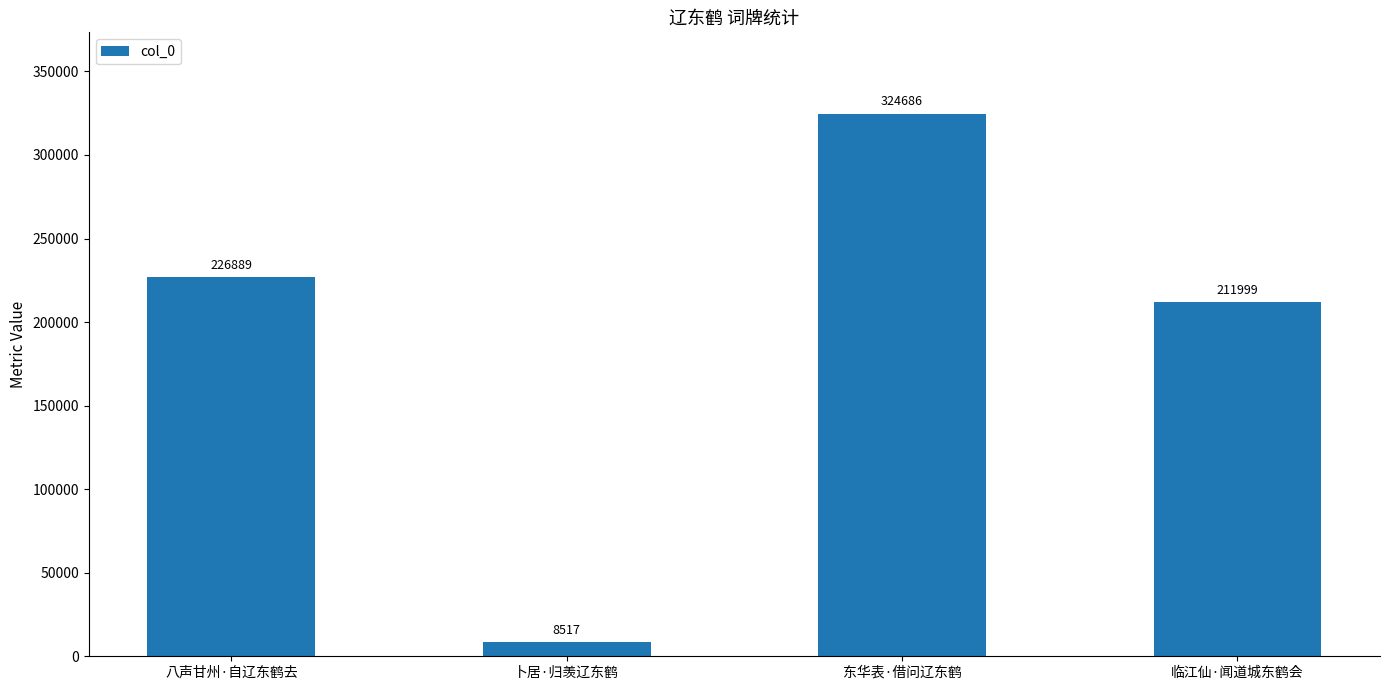

Reading right to left, transcribe all the data shown in this chart.

211999	324686	8517	226889